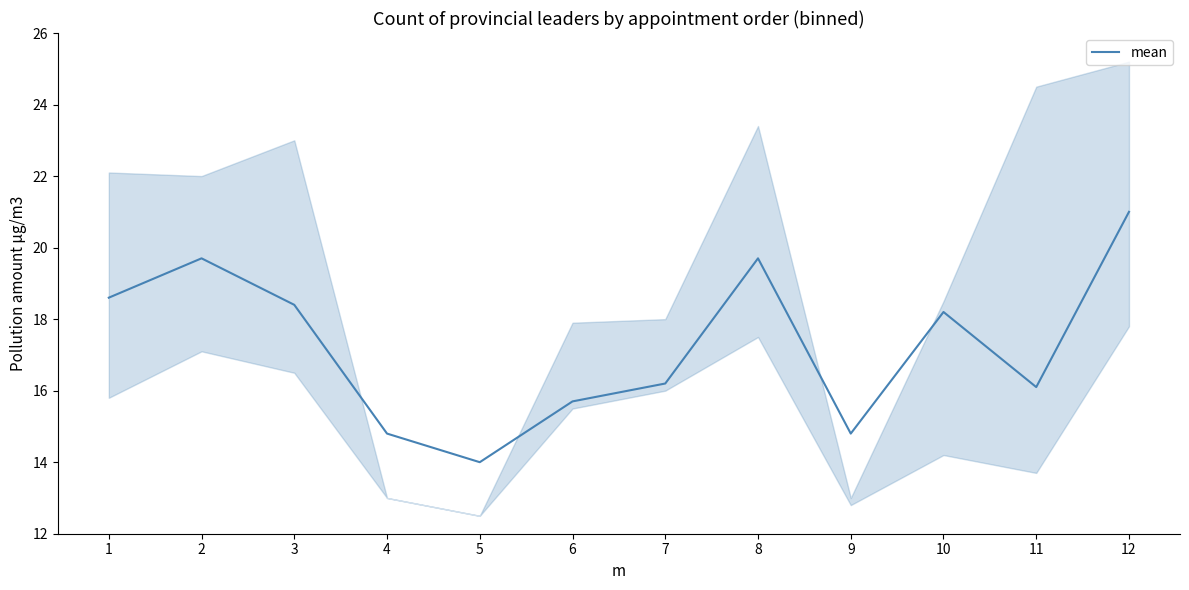

Which category has the highest value across all series?

12